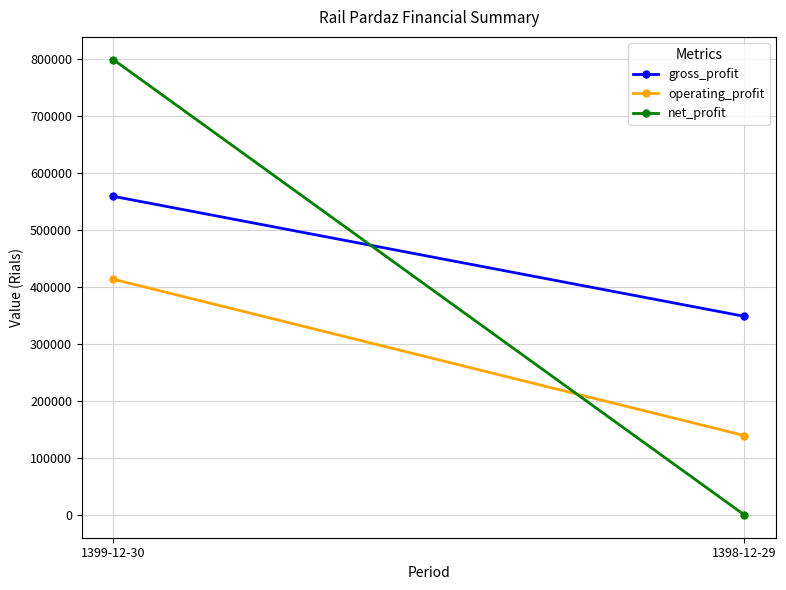

Which series has the largest range (max minus min)?

net_profit